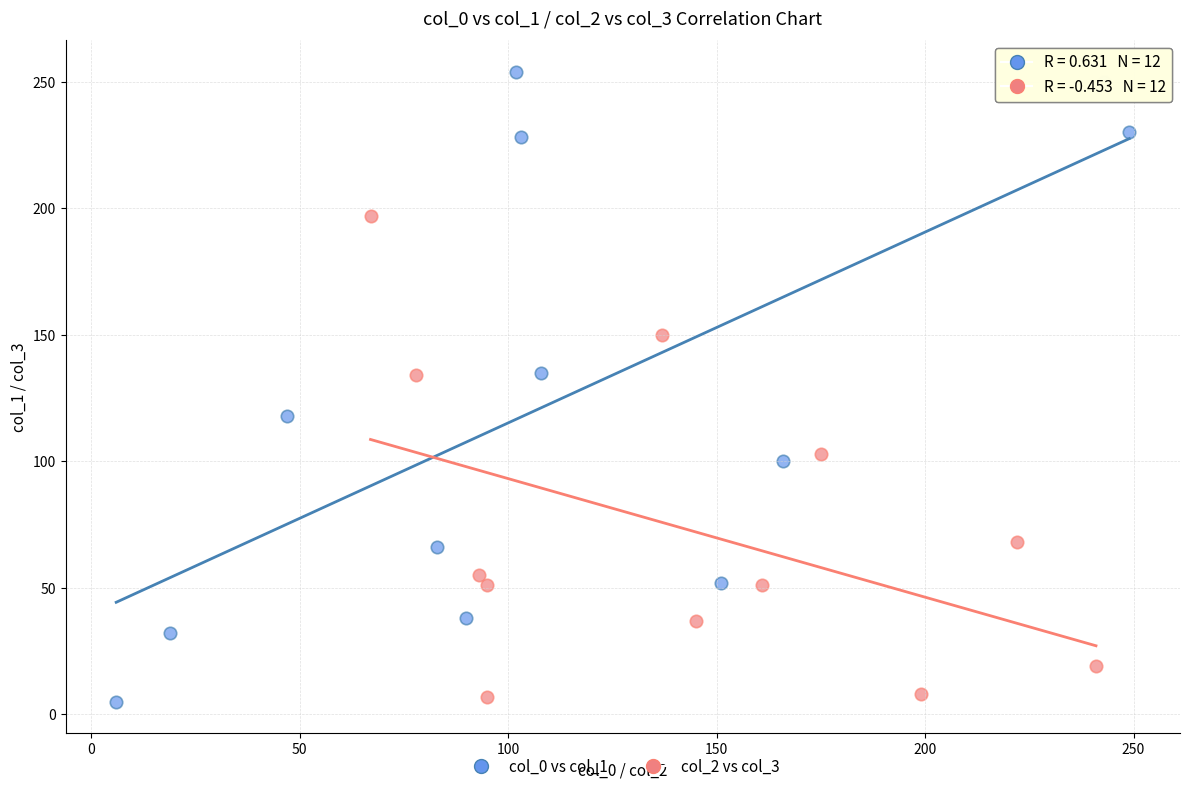

Which series has the largest Y range (max minus min)?

col_0 vs col_1